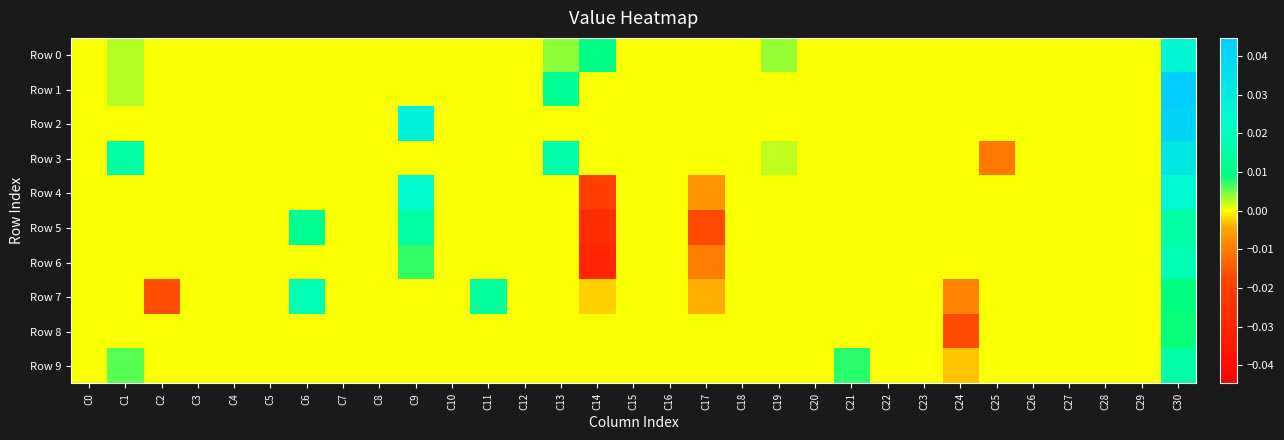

Which series has the widest spread of values?

Row 6